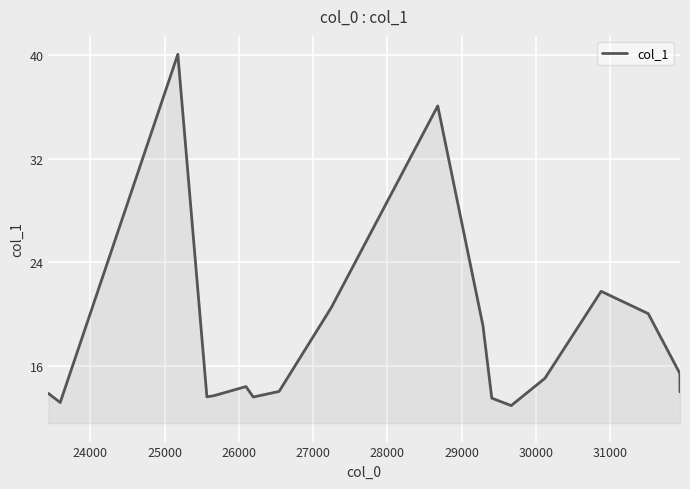

What is the difference between the maximum and minimum values?

27.1